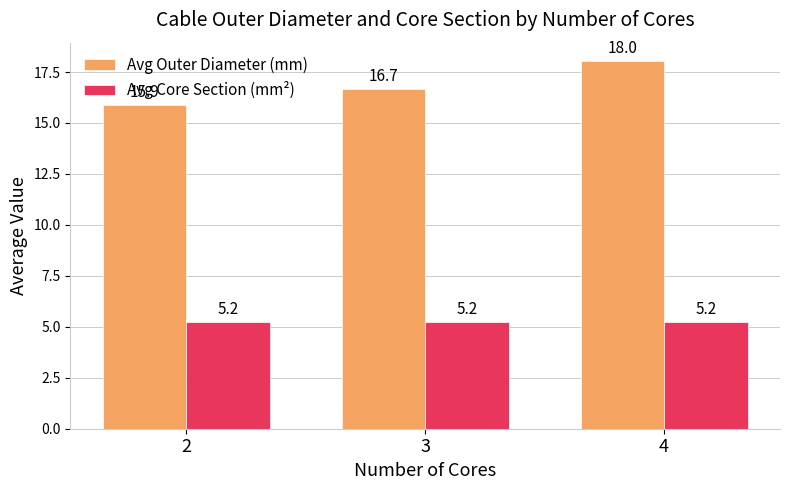

Between 2 and 3, which series saw the biggest shift?

Avg Outer Diameter (mm)